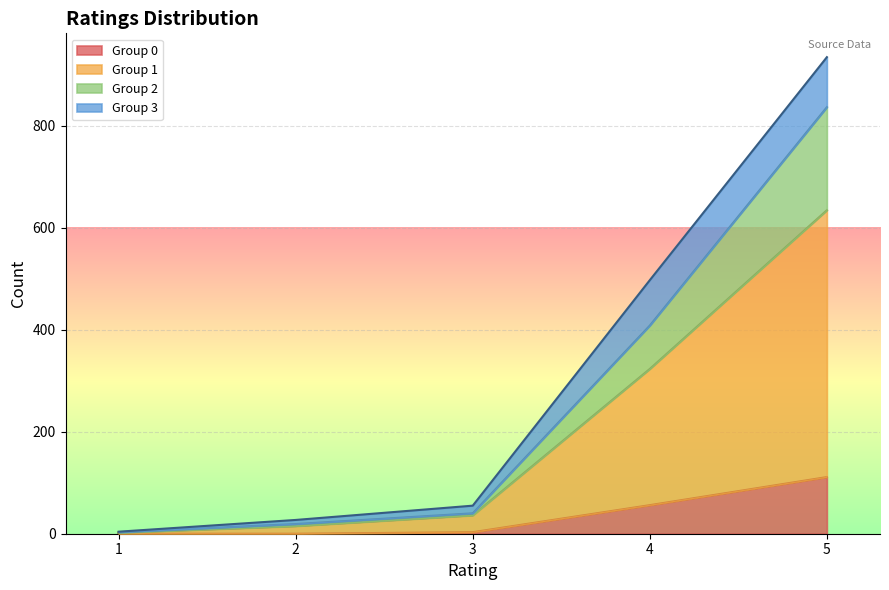

At which category is the sum across all series the highest?

5